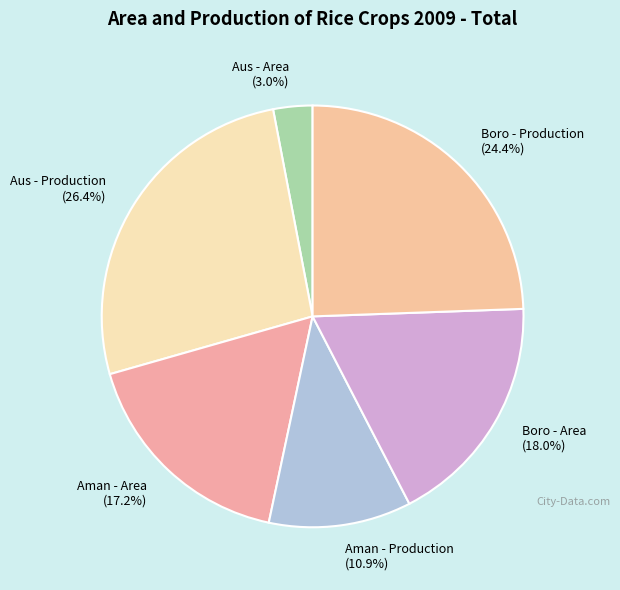

What is the smallest slice in the pie chart?

Aus - Area